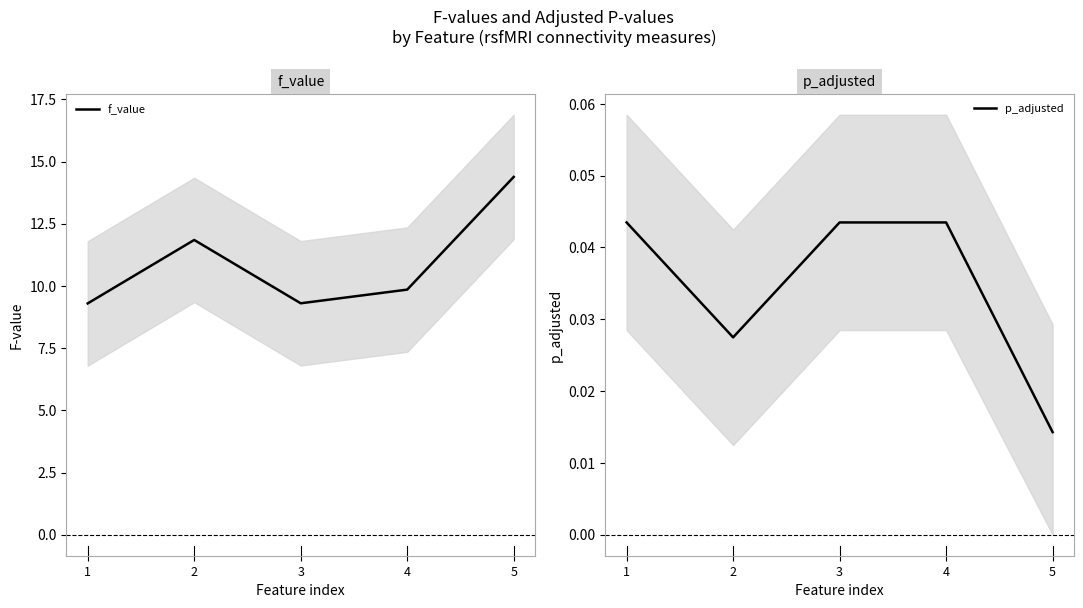

At how many categories does at least one series exceed 10?

2